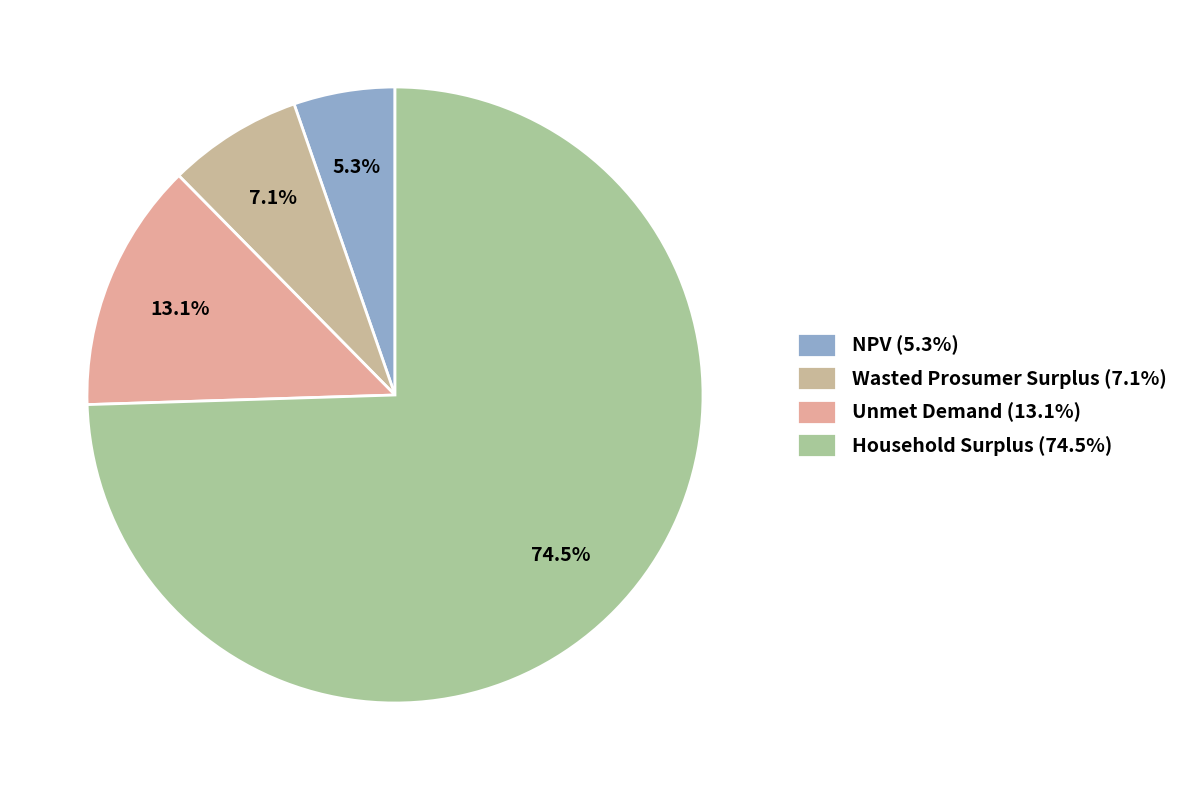

Rank the categories by value from lowest to highest.

NPV, Wasted Prosumer Surplus, Unmet Demand, Household Surplus